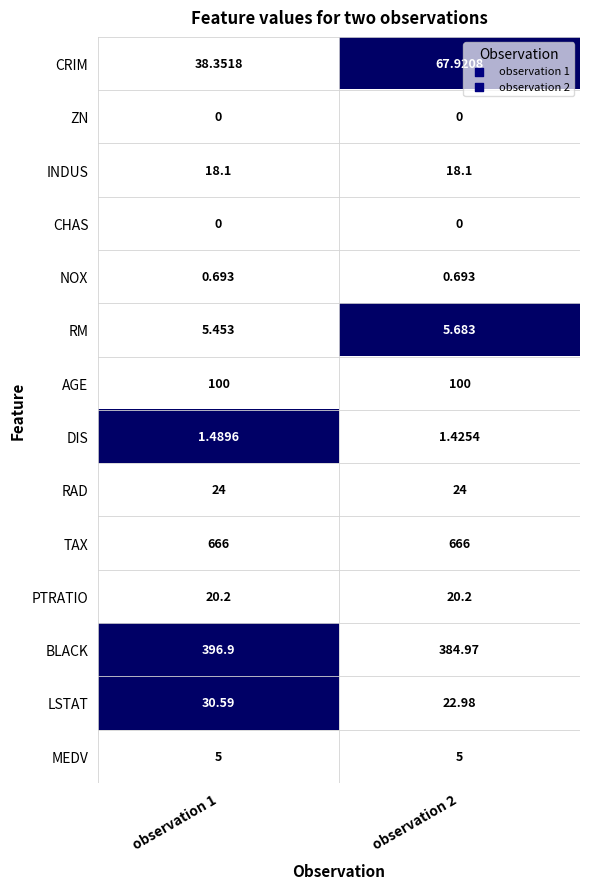

Which series has the largest range (max minus min)?

CRIM